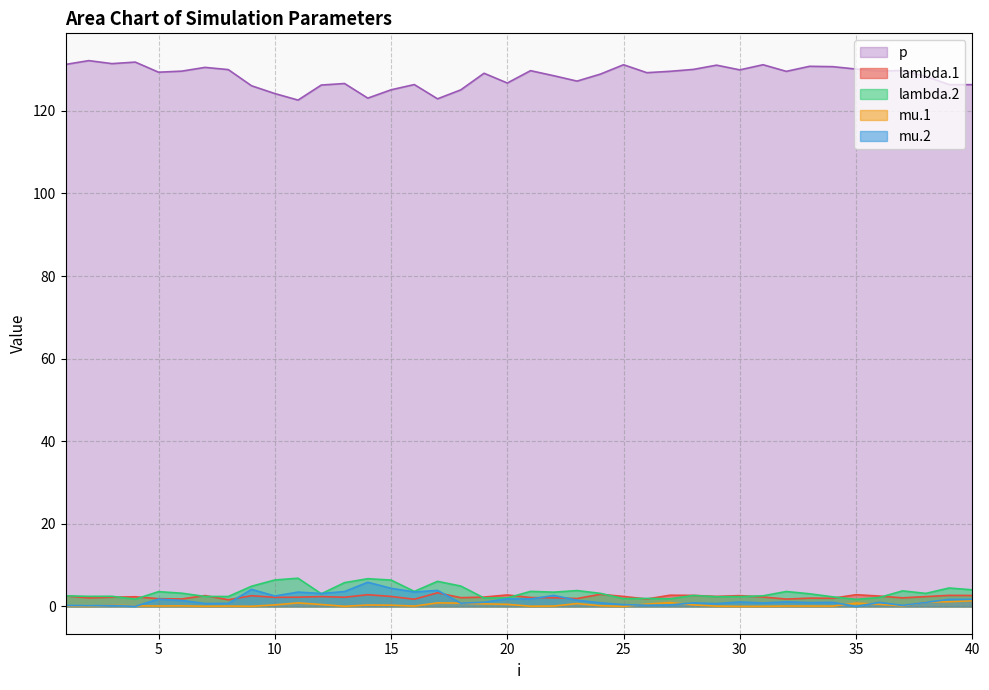

What is the spread (max minus min) of values at 23?

126.5